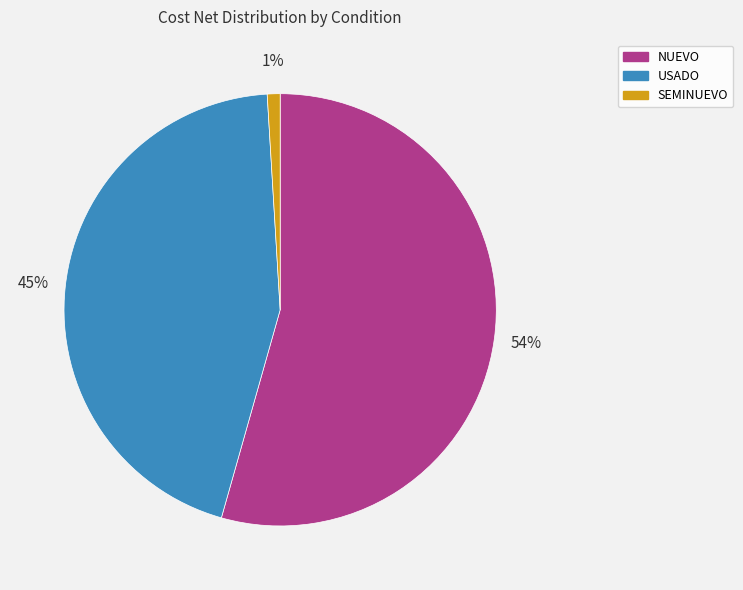

Does any single category account for the majority?

Yes